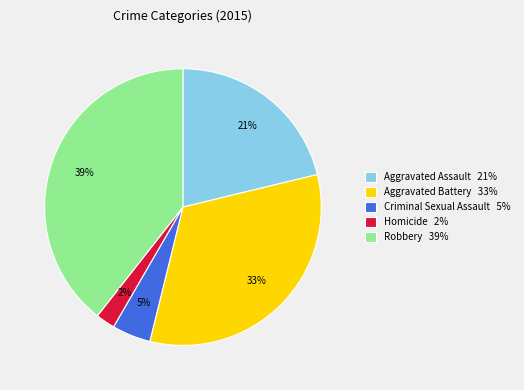

To the nearest percent, what percentage of the pie is Aggravated Assault?

21%